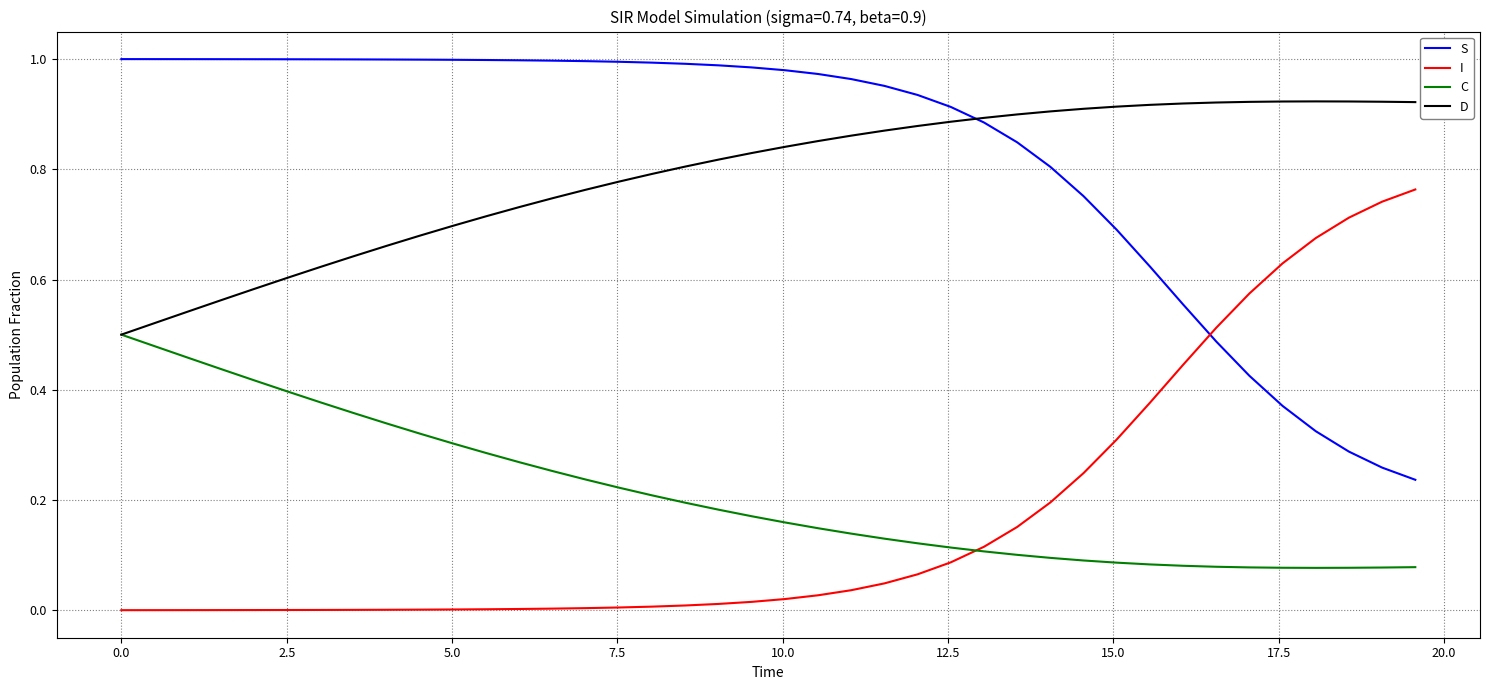

How many lines are shown in the chart?

4